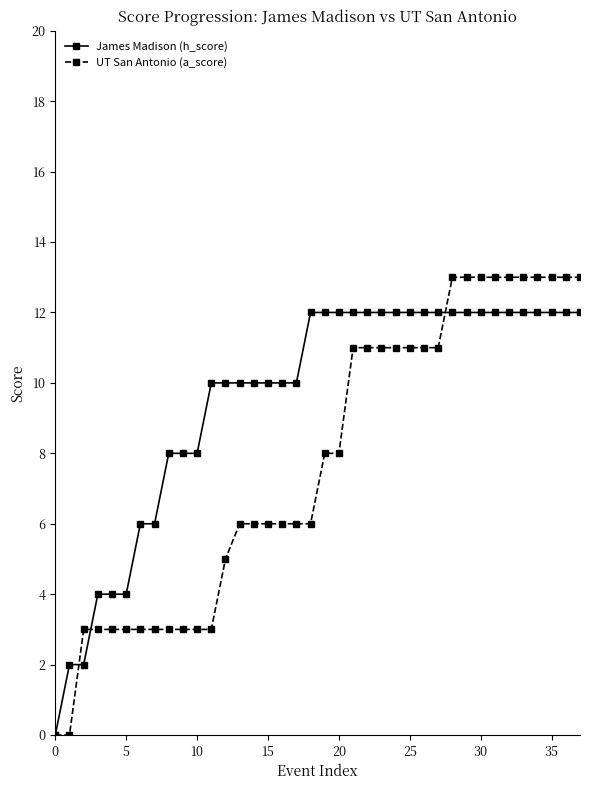

How many series are shown in this chart?

2